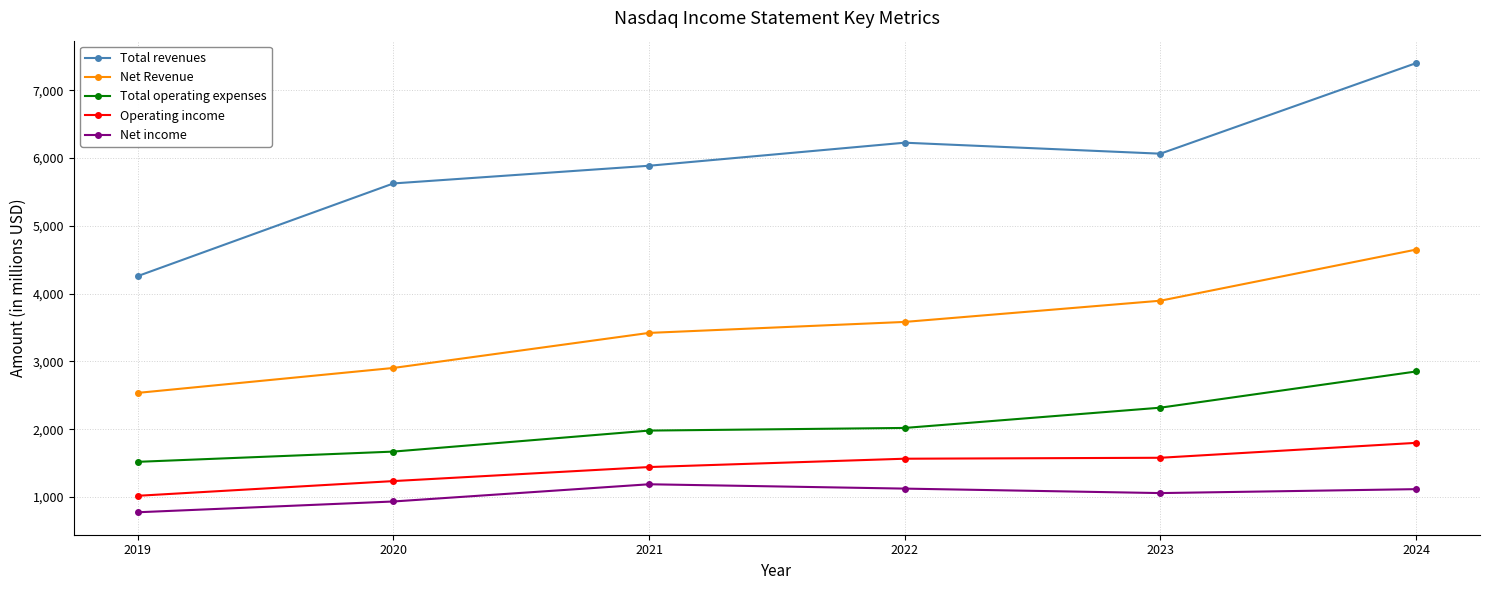

What is the value of the Total revenues point at the 5th from the left?

6064